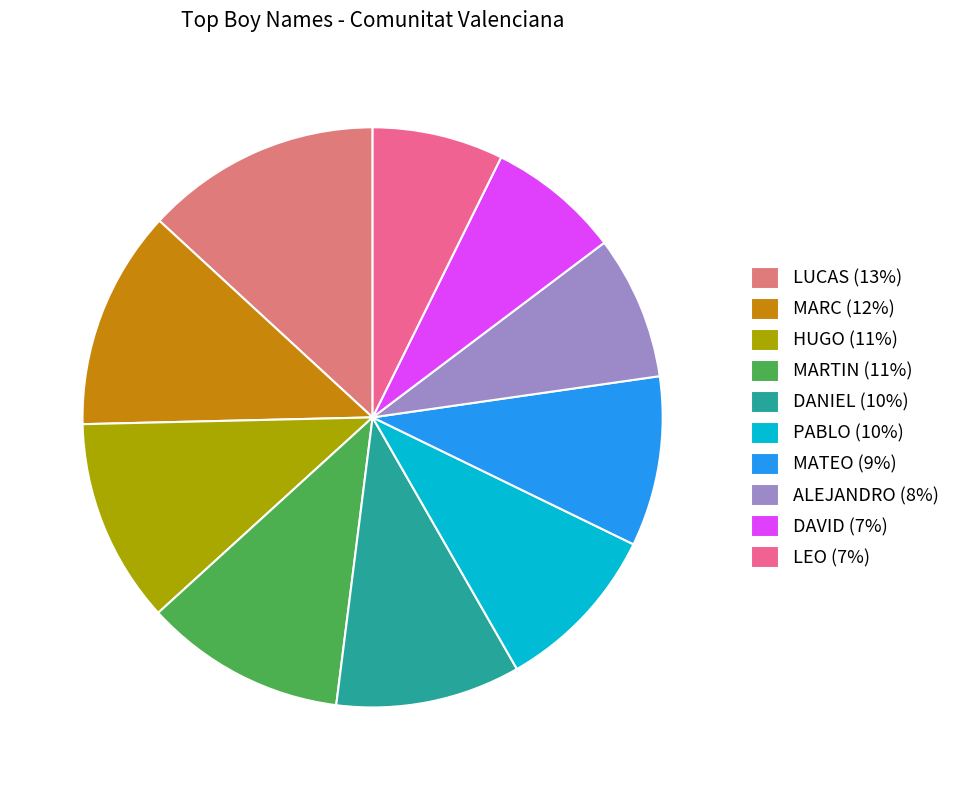

To the nearest percent, what percentage of the pie is LUCAS?

13%